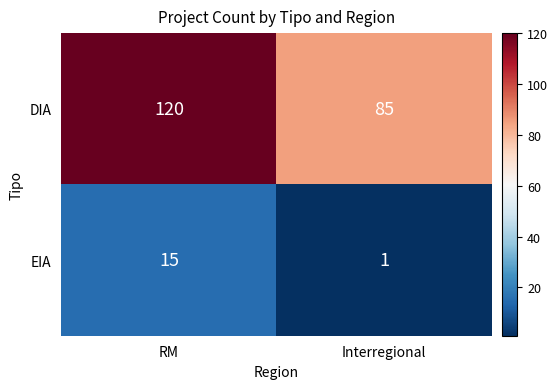

What is the difference between the maximum and minimum values in the DIA series?

35